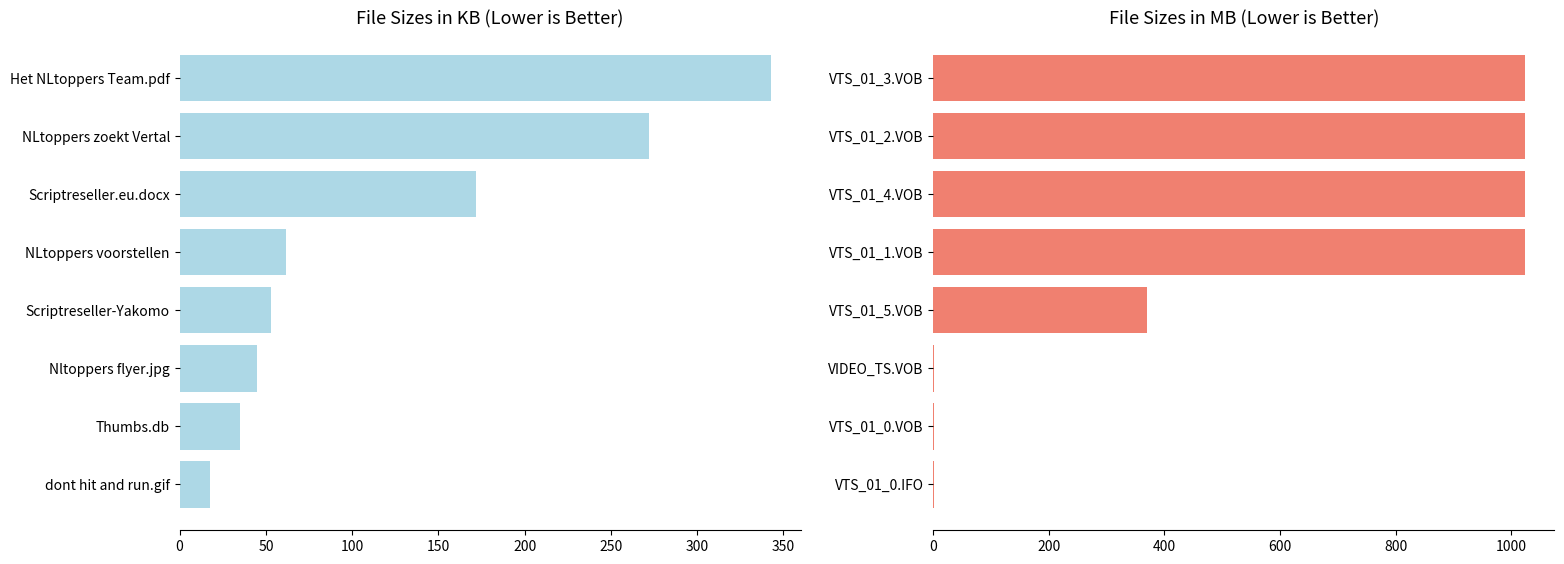

What is the sum of all Size (MB) values?

4466.7